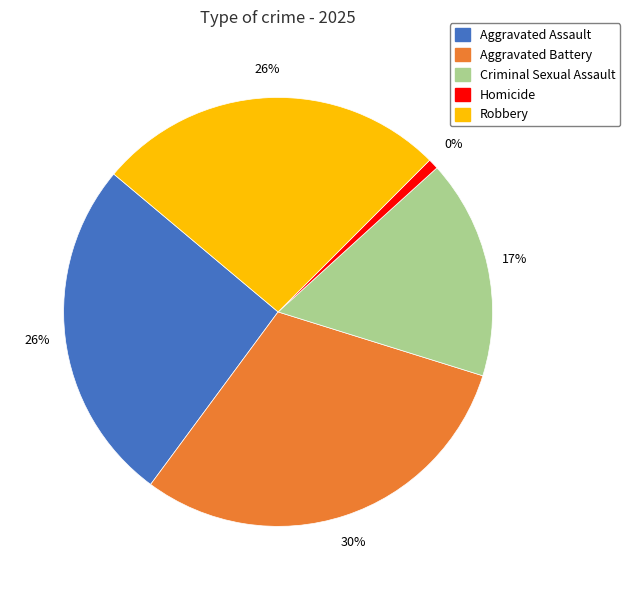

What percentage is the Homicide slice, to the nearest percent?

1%